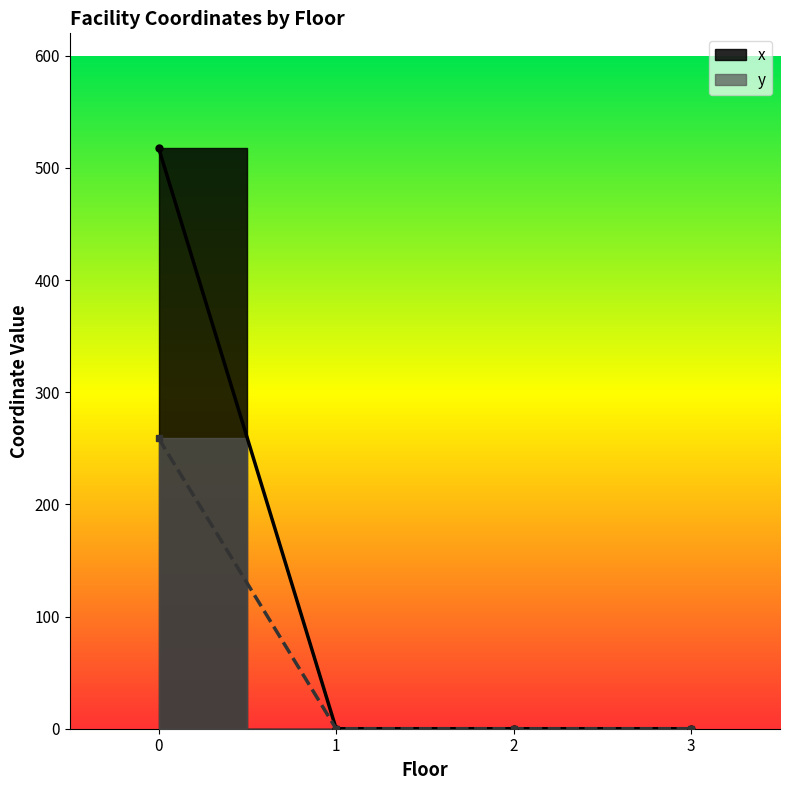

Which series has the largest range (max minus min)?

x